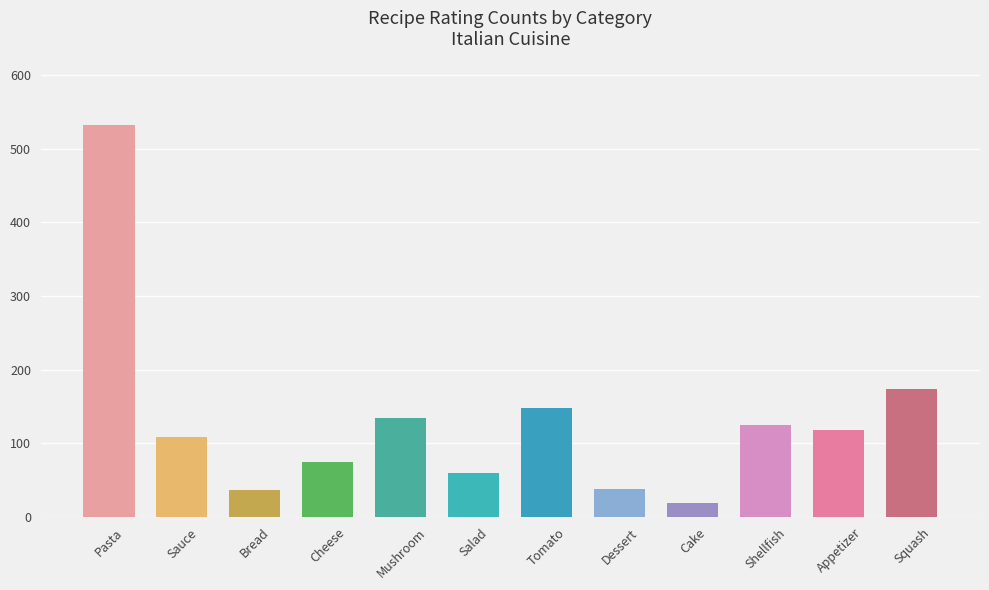

At which category does the chart reach its peak across all series?

Pasta